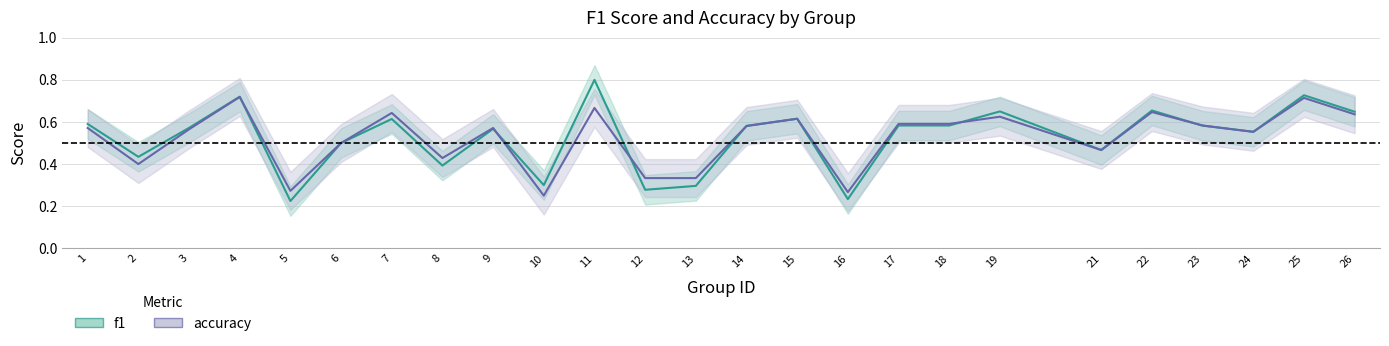

Which series has the largest range (max minus min)?

f1